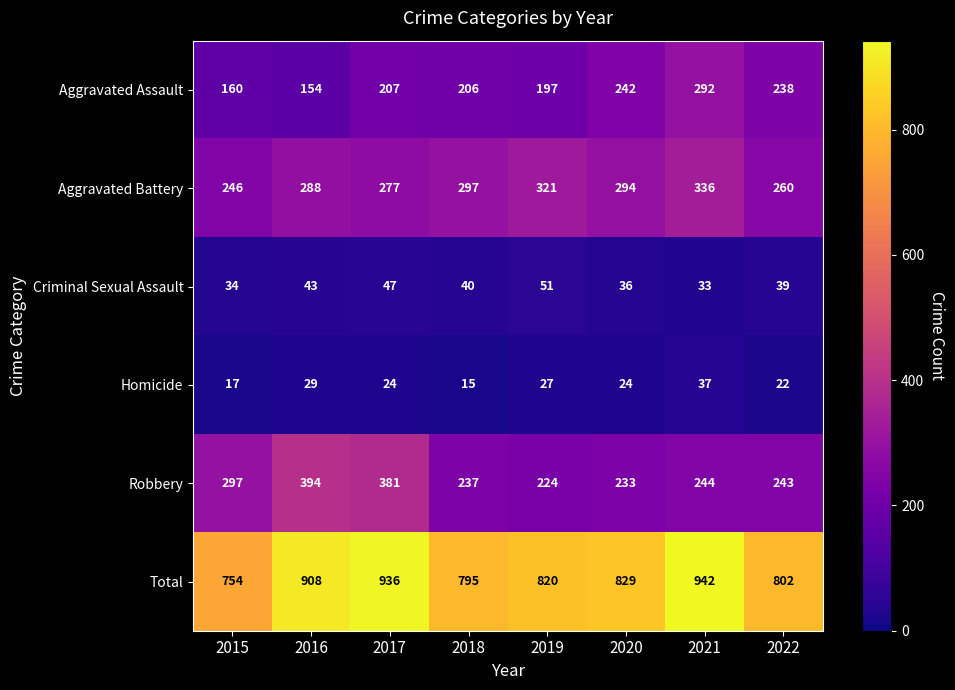

At how many categories does at least one series exceed 591?

8